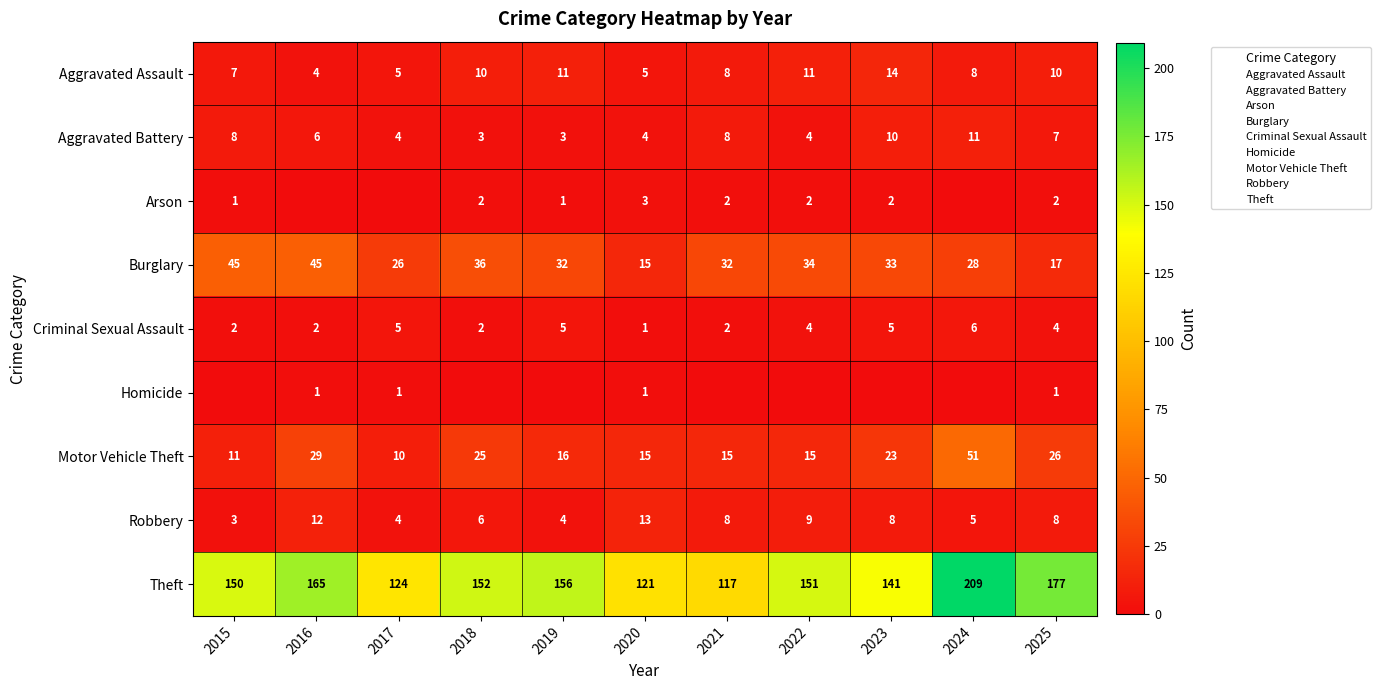

List the labels in order of Homicide value, largest first.

2016, 2017, 2020, 2025, 2015, 2018, 2019, 2021, 2022, 2023, 2024